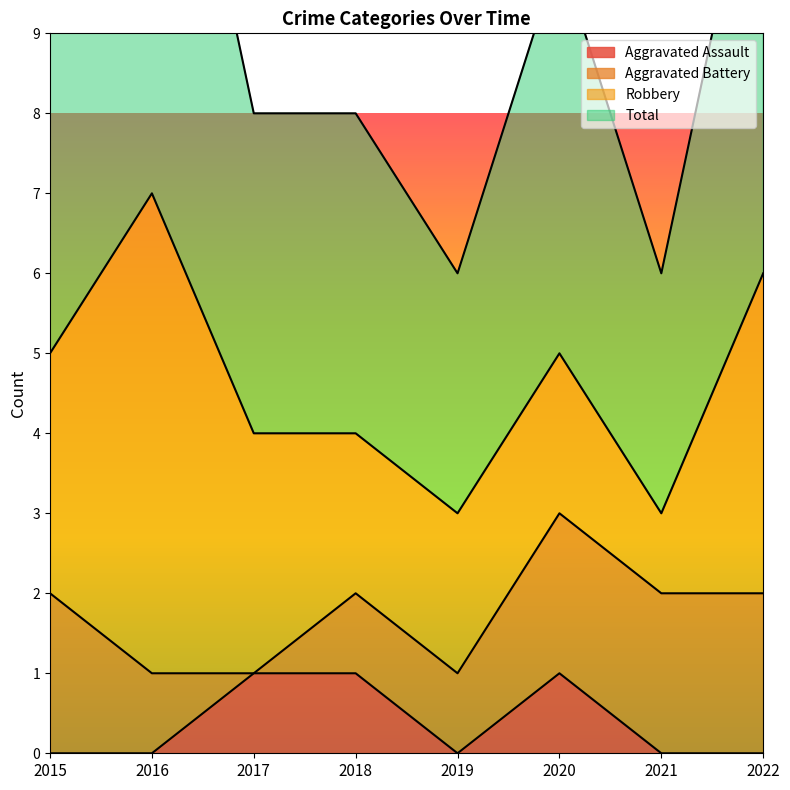

What is the sum of the Total values at 2018 and 2021?

7